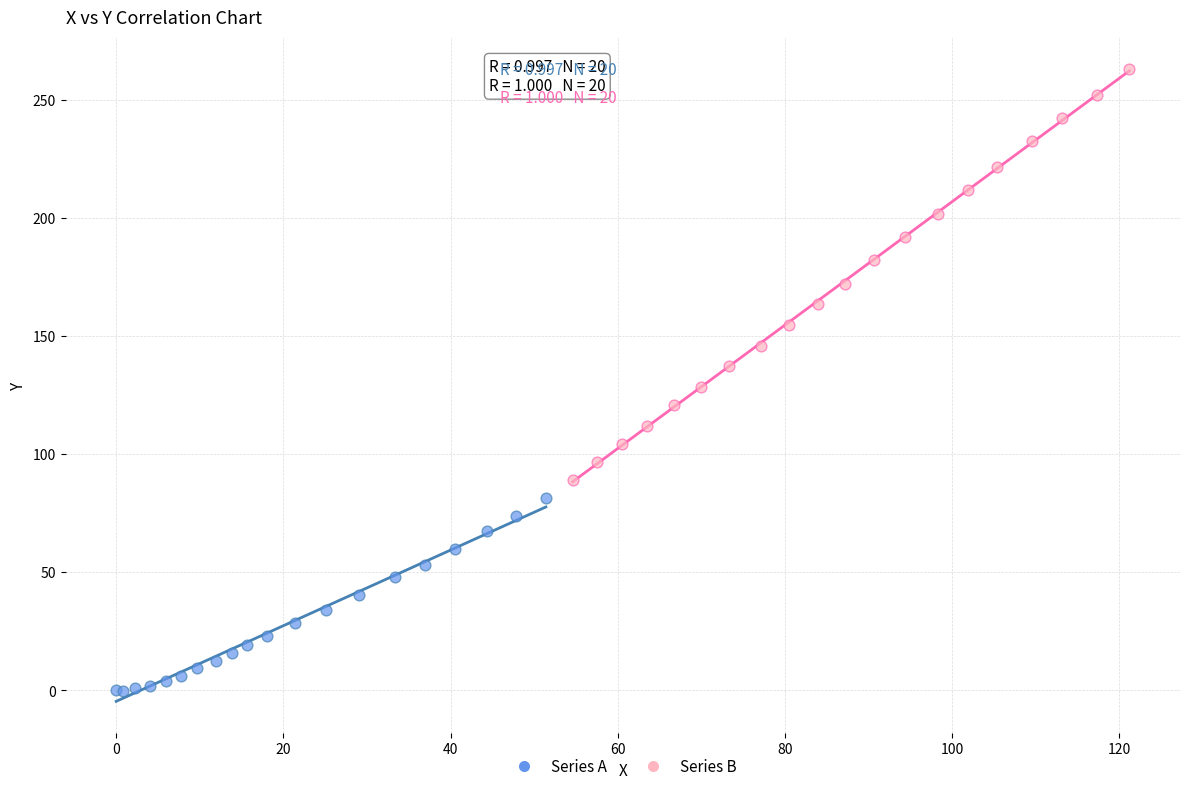

Which series has the largest Y range (max minus min)?

Series B